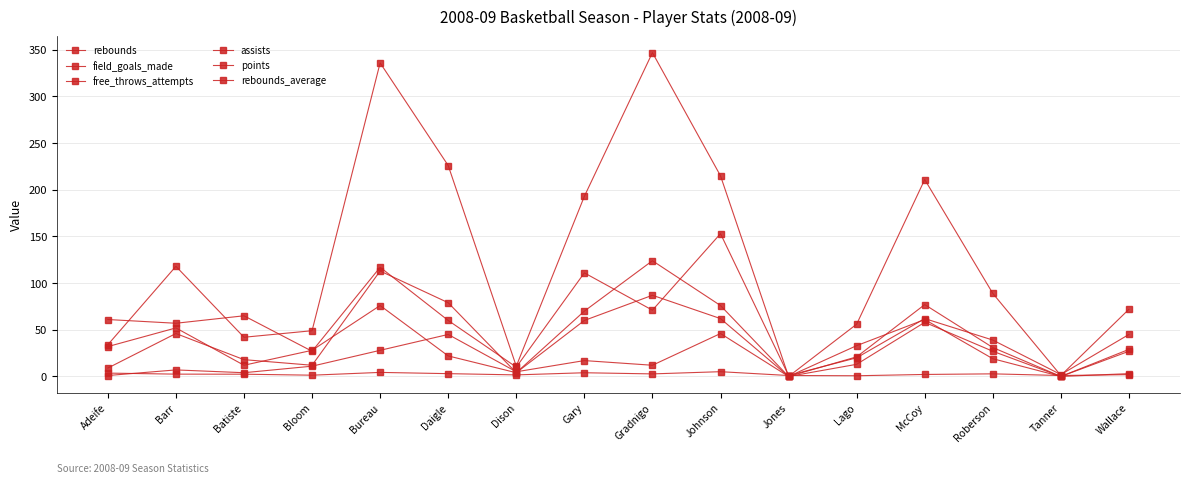

The rebounds series shows 57.0 at Barr. True or false?

True